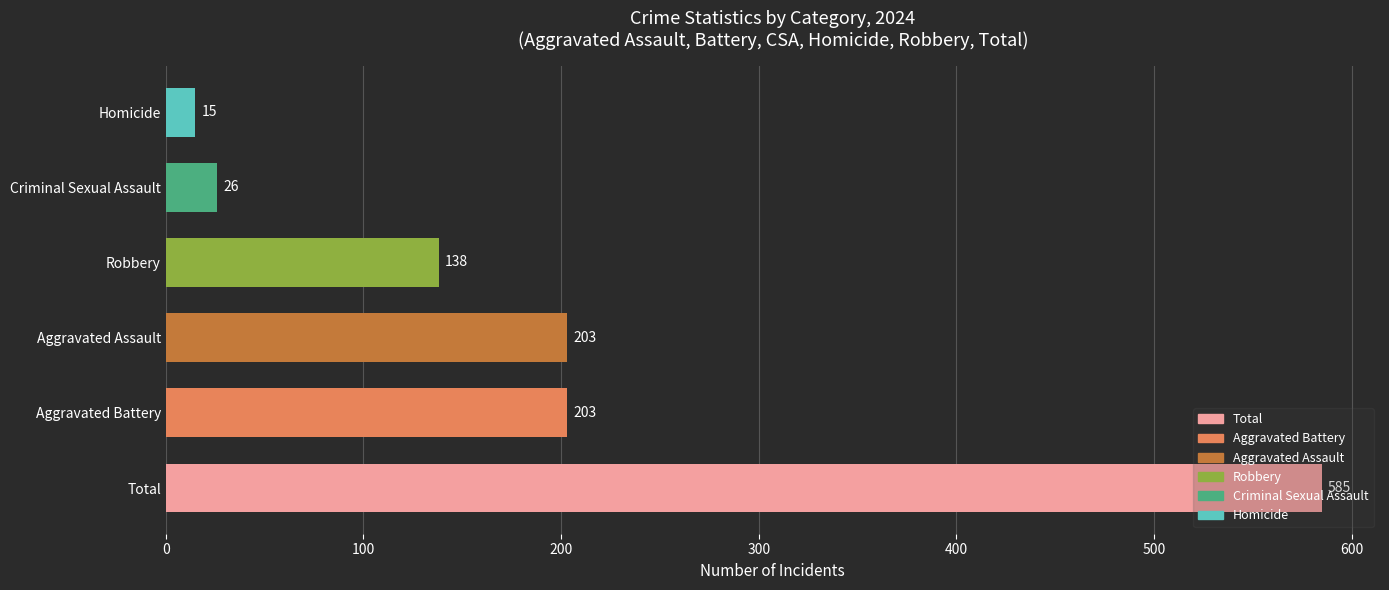

At which category does the chart reach its peak across all series?

Total